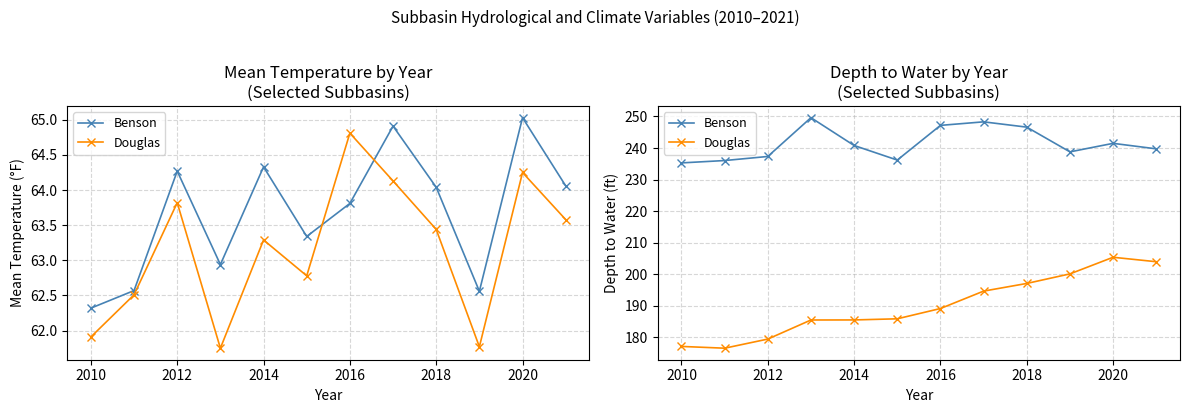

In Douglas, how many points are higher than both neighbors (excluding endpoints)?

1